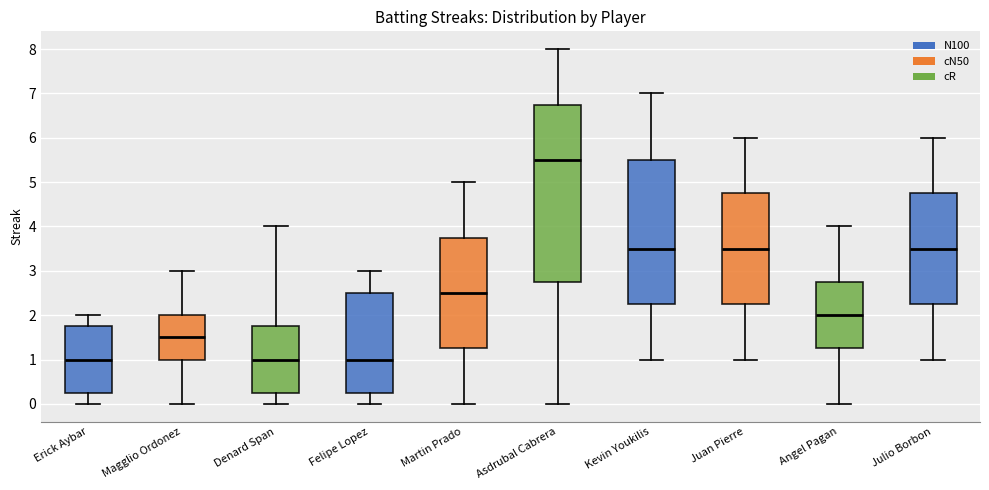

Reading left to right, read every box against the y-axis: the position of its median line, the range the box covers, and the ends of its whiskers. The values are not printed on the chart, so give them approximately, as read against the axis.

Erick Aybar: median 1.0, box 0.3 to 1.8, whiskers 0.0 to 2.0
Magglio Ordonez: median 1.5, box 1.0 to 2.0, whiskers 0.0 to 3.0
Denard Span: median 1.0, box 0.3 to 1.8, whiskers 0.0 to 4.0
Felipe Lopez: median 1.0, box 0.3 to 2.5, whiskers 0.0 to 3.0
Martin Prado: median 2.5, box 1.3 to 3.8, whiskers 0.0 to 5.0
Asdrubal Cabrera: median 5.5, box 2.8 to 6.8, whiskers 0.0 to 8.0
Kevin Youkilis: median 3.5, box 2.3 to 5.5, whiskers 1.0 to 7.0
Juan Pierre: median 3.5, box 2.3 to 4.8, whiskers 1.0 to 6.0
Angel Pagan: median 2.0, box 1.3 to 2.8, whiskers 0.0 to 4.0
Julio Borbon: median 3.5, box 2.3 to 4.8, whiskers 1.0 to 6.0